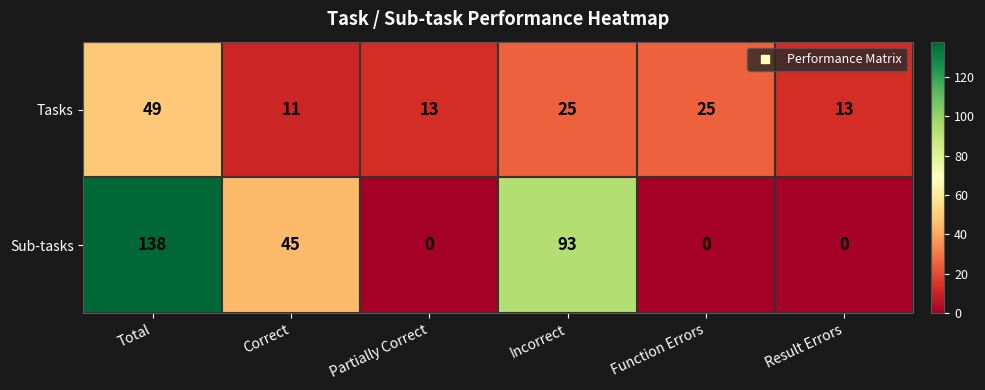

Reading right to left, extract all data points from this chart.

Tasks: Result Errors=13	Function Errors=25	Incorrect=25	Partially Correct=13	Correct=11	Total=49
Sub-tasks: Result Errors=0	Function Errors=0	Incorrect=93	Partially Correct=0	Correct=45	Total=138